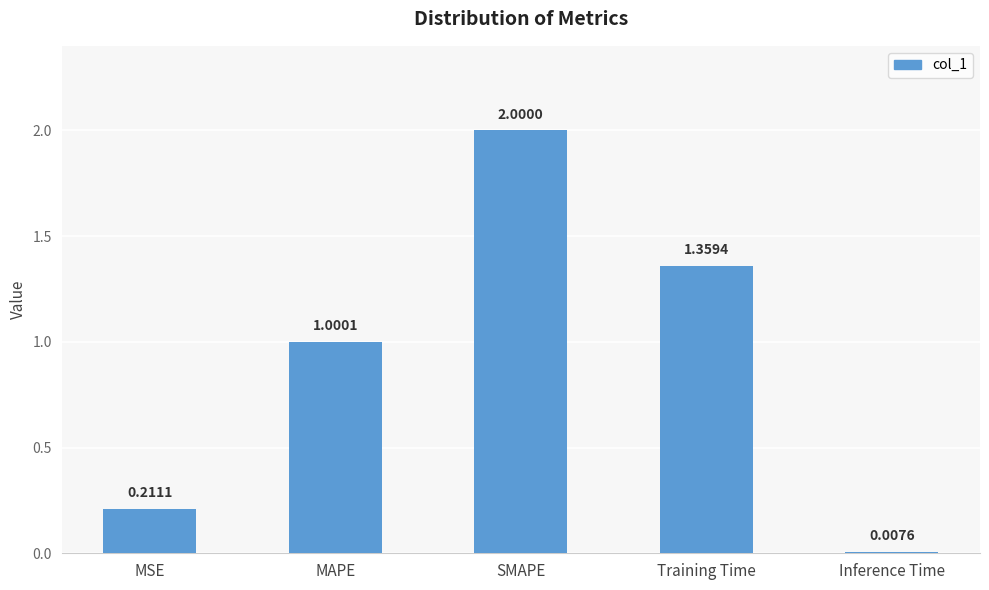

At which label does the data first exceed 1?

MAPE